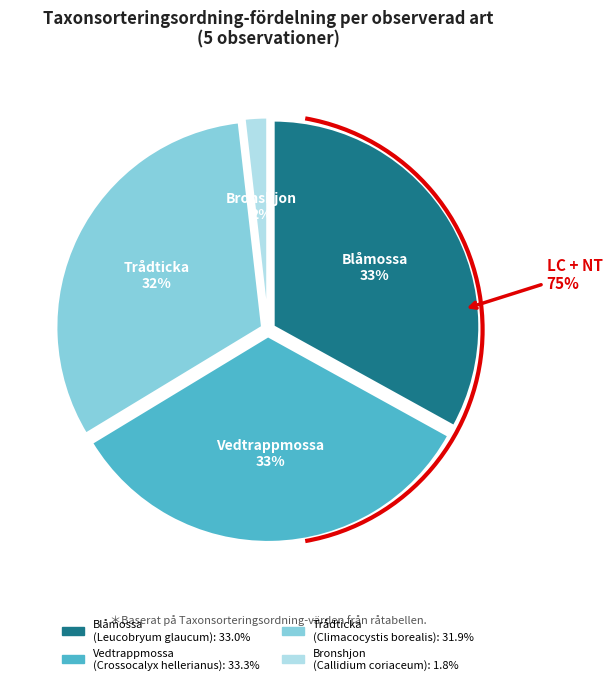

The Trådticka
(Climacocystis borealis) slice represents 32% of the pie. True or false?

True